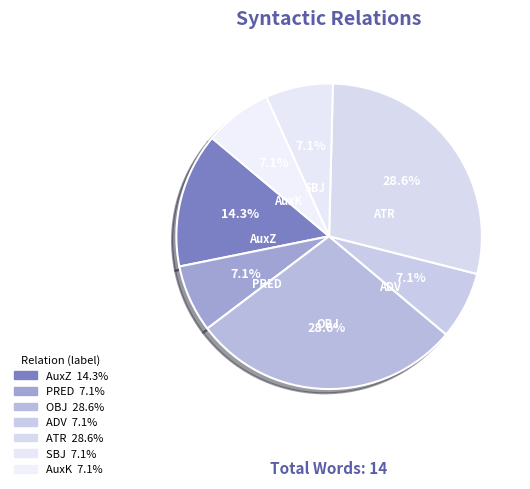

Rank the categories by value from lowest to highest.

PRED, ADV, SBJ, AuxK, AuxZ, OBJ, ATR